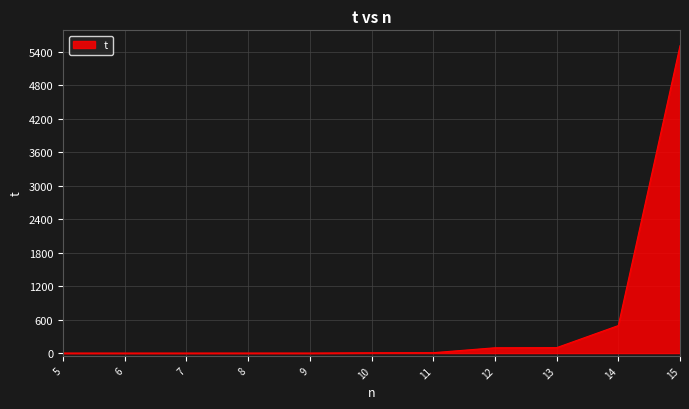

What is the difference between the maximum and minimum values?

5511.1